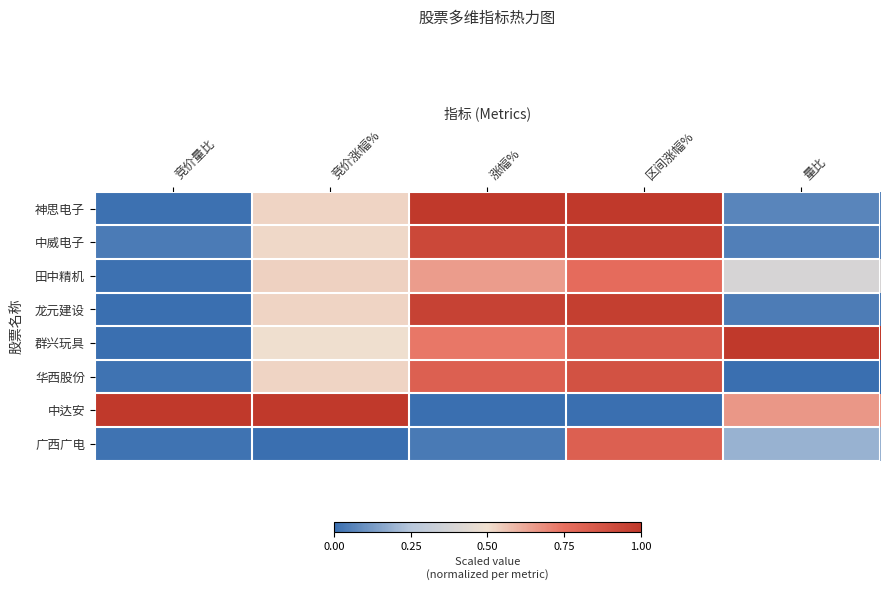

Which series has the widest spread of values?

中达安